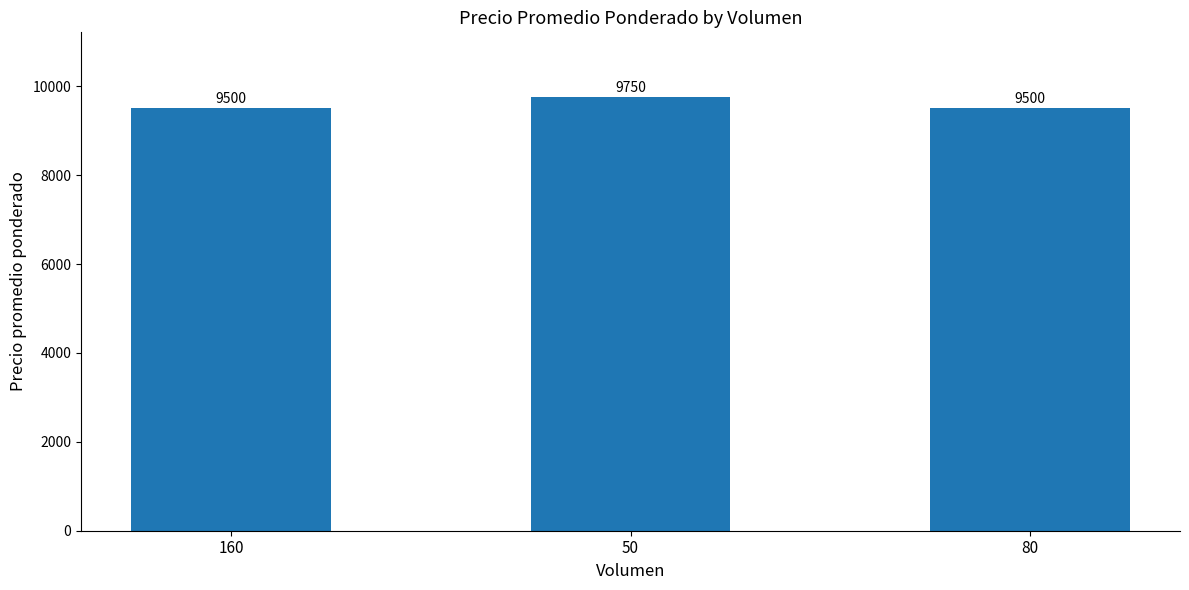

Which category has the highest value across all series?

50